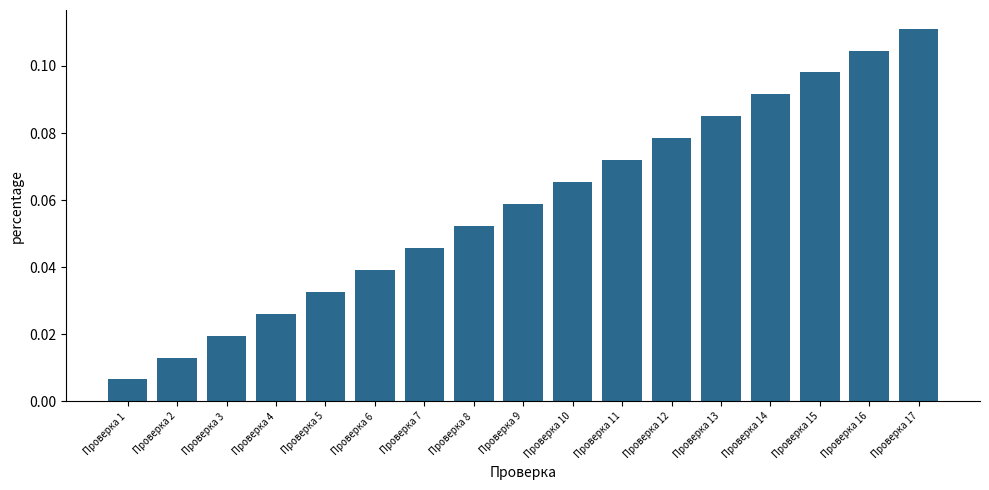

True or false: the data shows 0.1 at Проверка 5.

False